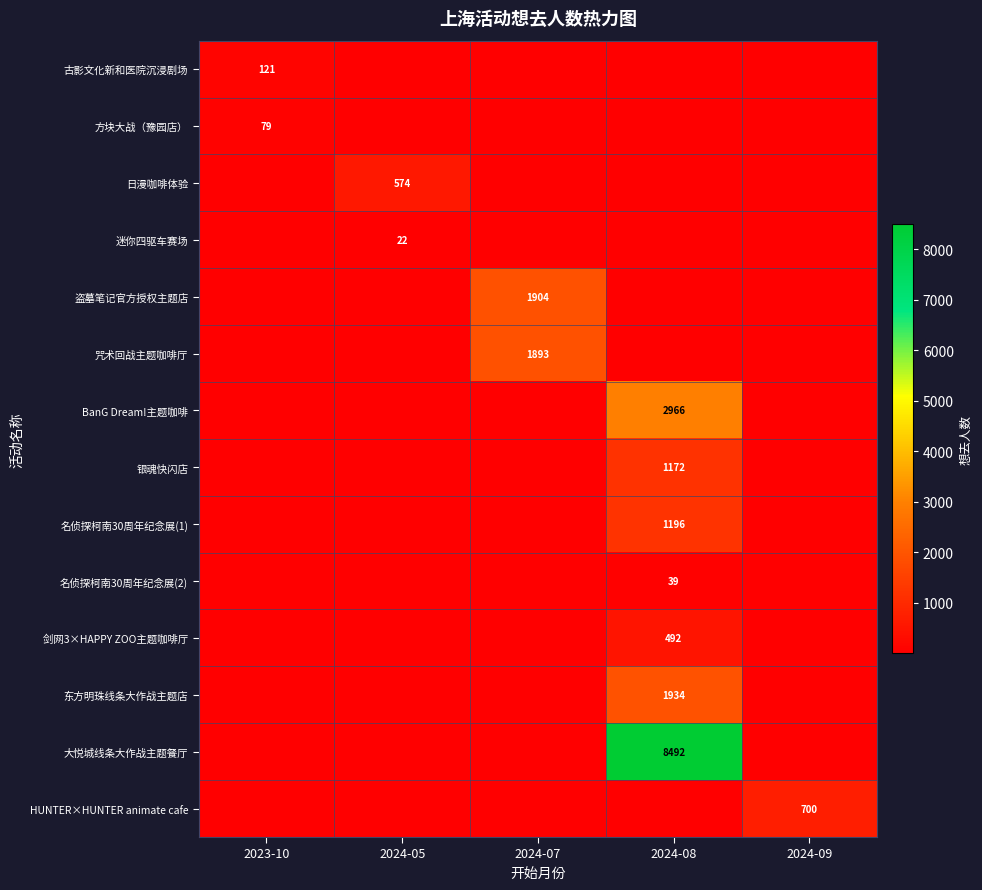

Which series has the largest total across all categories?

大悦城线条大作战主题餐厅